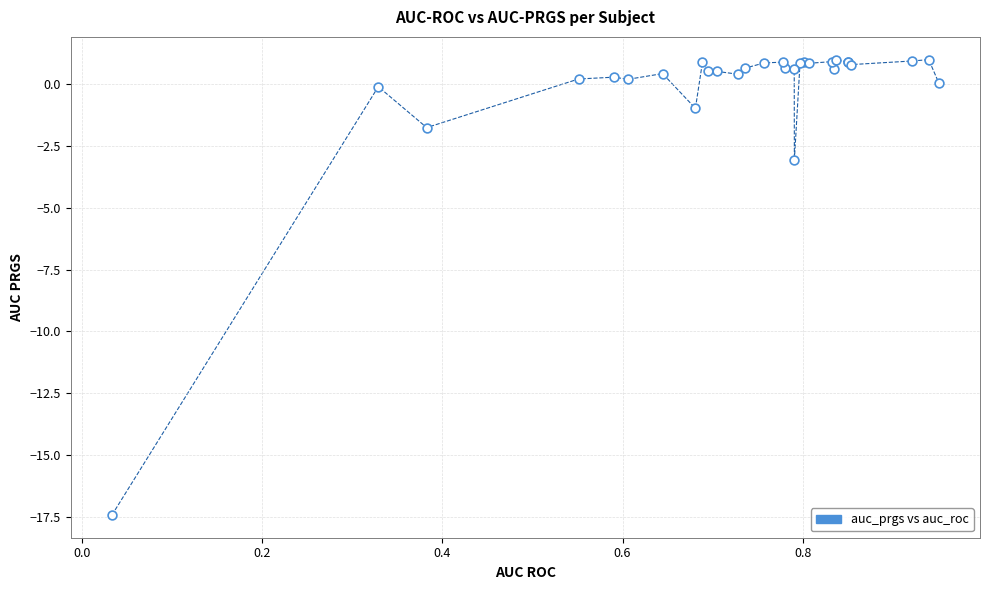

What Y value in the scatter plot is closest to -8?

-3.1